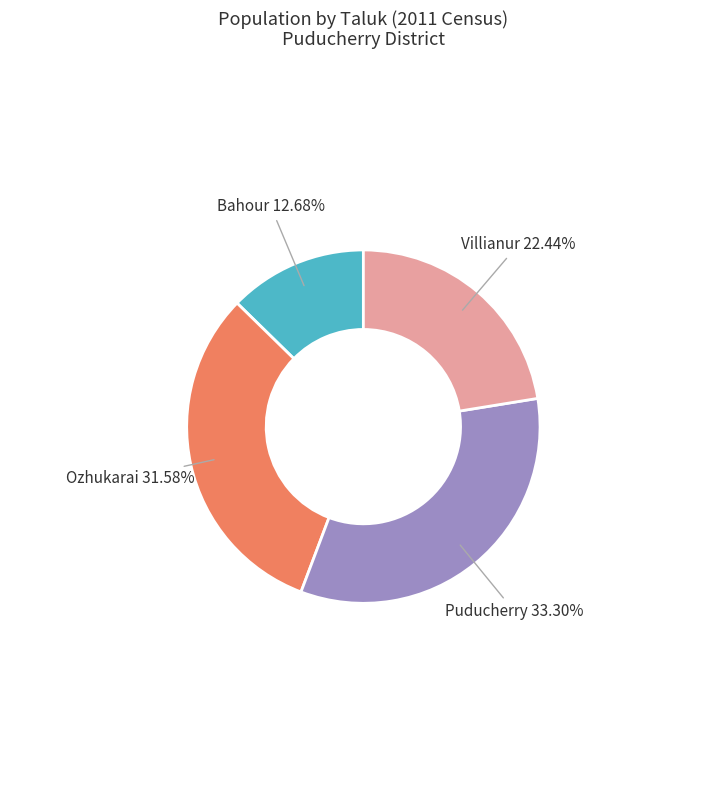

Rank the categories by value from highest to lowest.

Puducherry, Ozhukarai, Villianur, Bahour